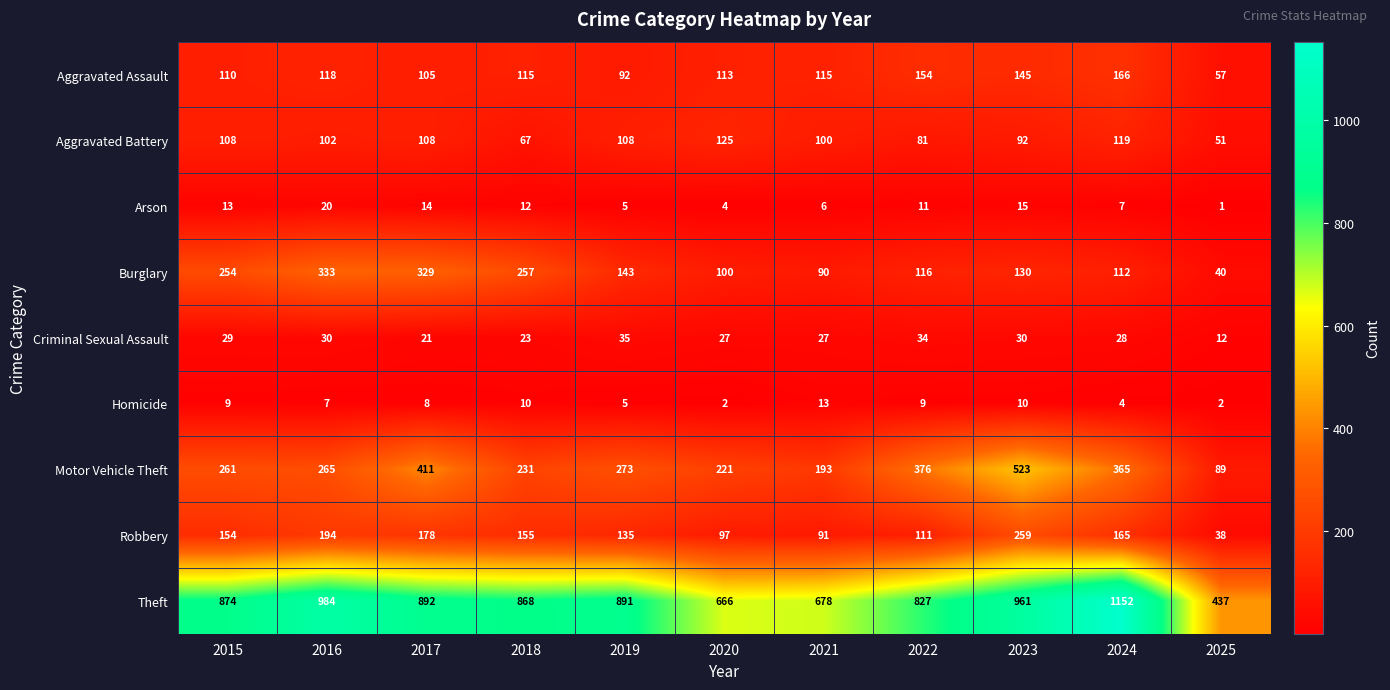

Which series changed the most between 2018 and 2021?

Theft